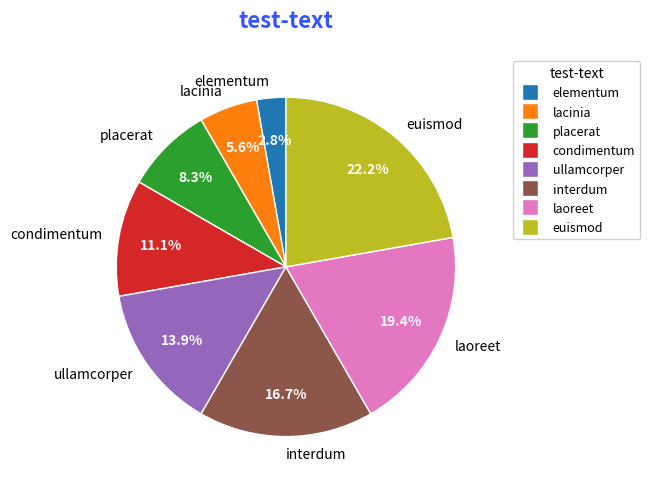

What percentage do ullamcorper and laoreet together represent?

33.3%